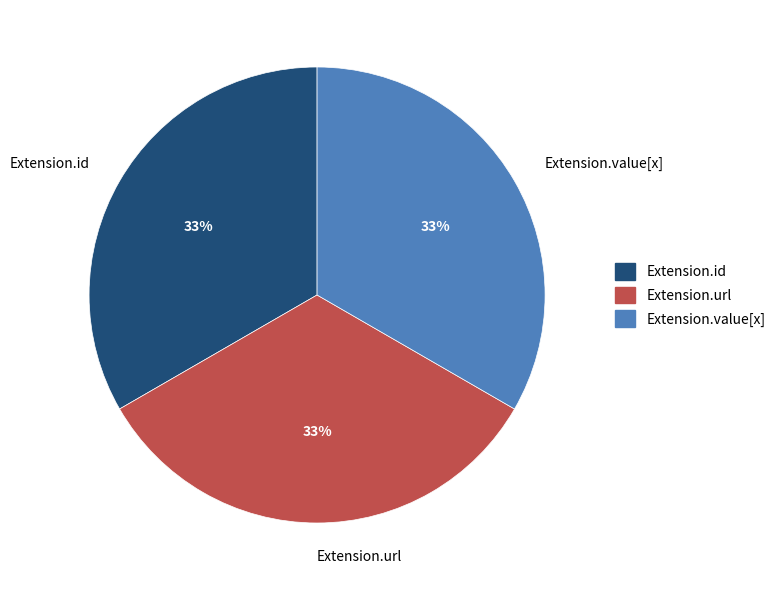

True or false: Extension.id accounts for 33% of the total.

True